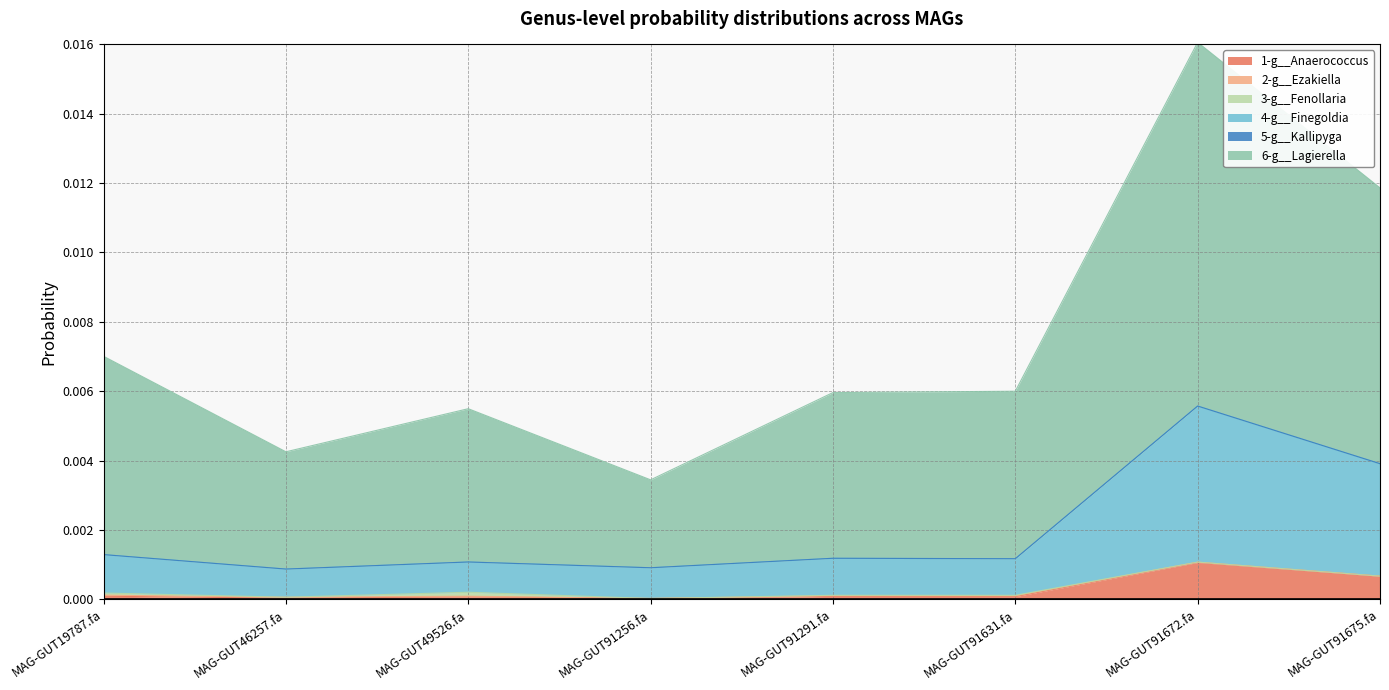

True or false: 1-g__Anaerococcus and 4-g__Finegoldia intersect in this chart.

False